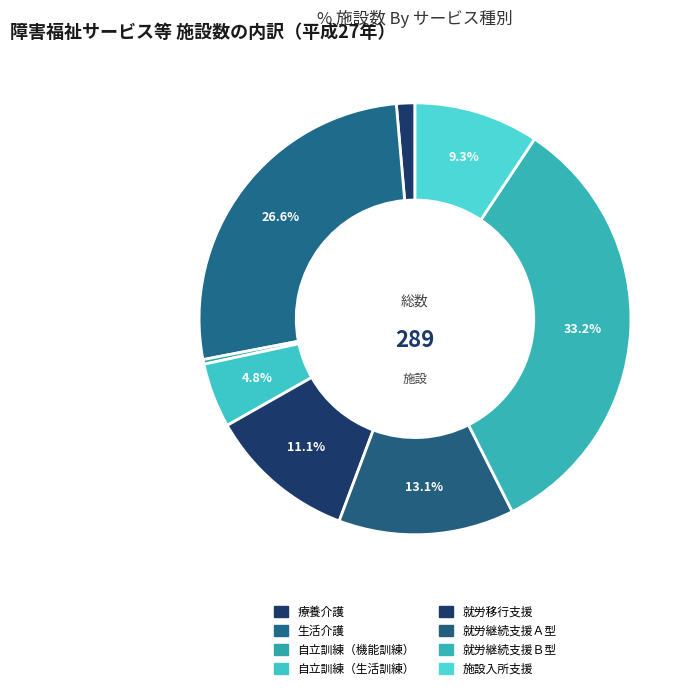

What is the smallest slice in the pie chart?

自立訓練（機能訓練）